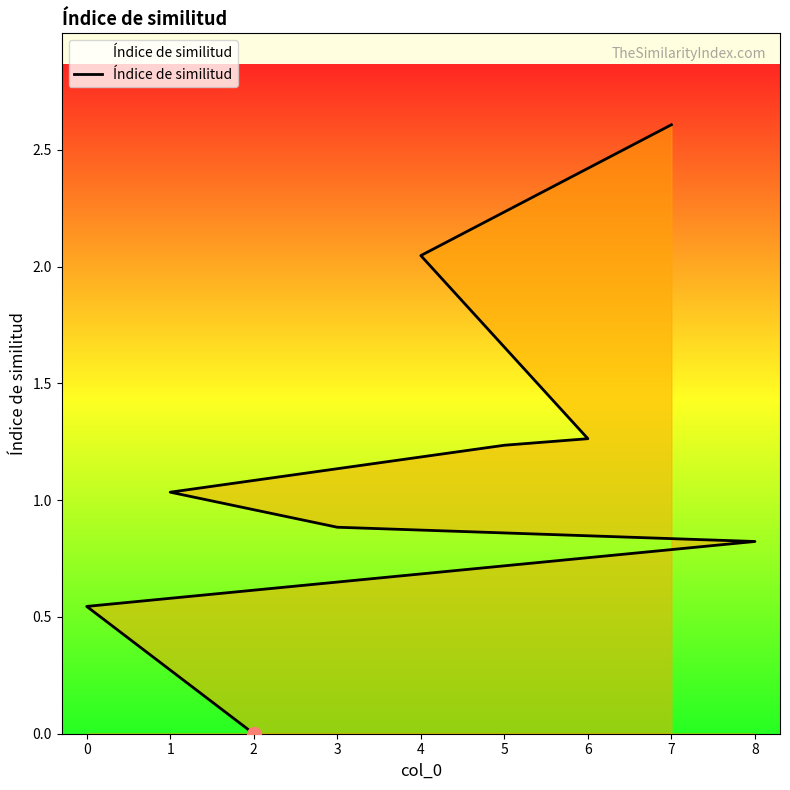

What is the label of the 1st point from the right?

7